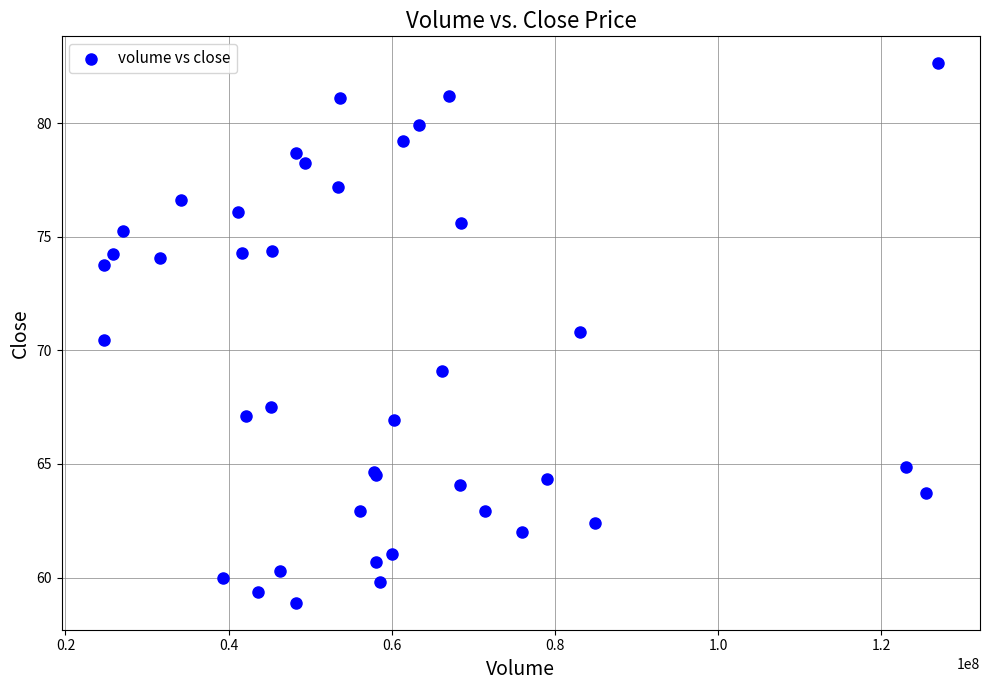

What Y value in the scatter plot is closest to 70?

70.5